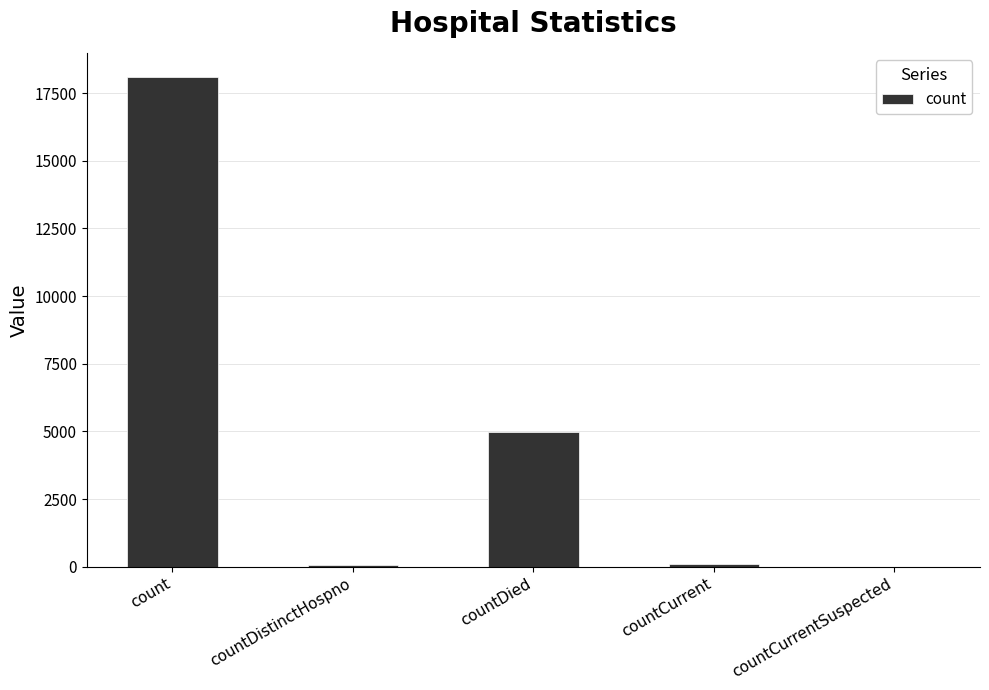

Are the bars horizontal?

No